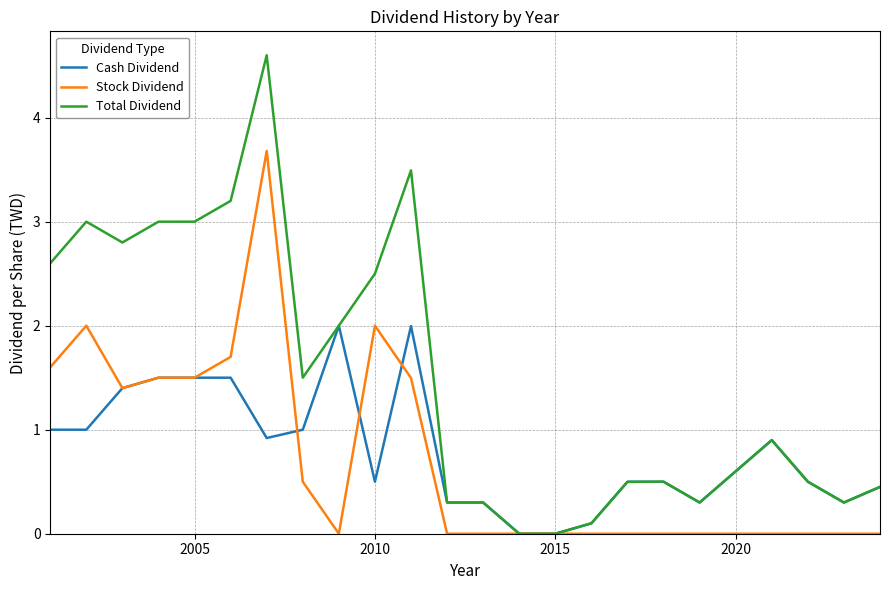

Which series has the largest total across all categories?

Total Dividend